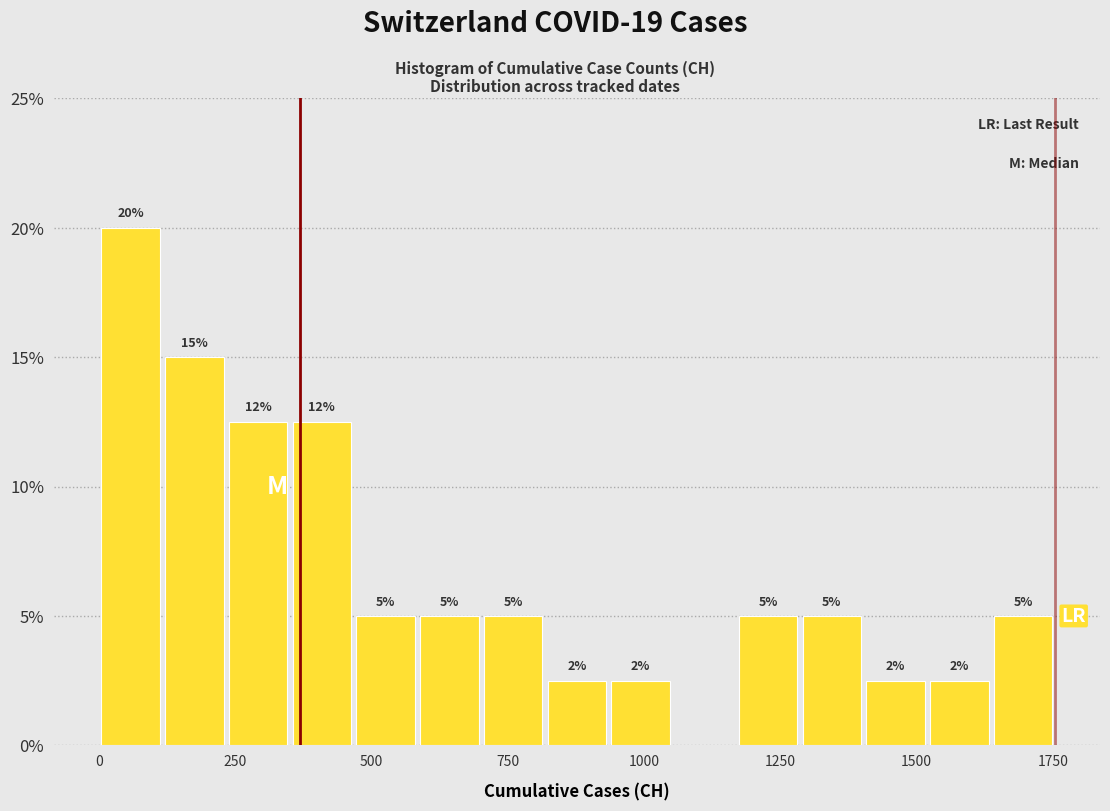

Around what value on the x-axis is the tallest bar? Give the approximate position of its centre, as read against the axis.

50